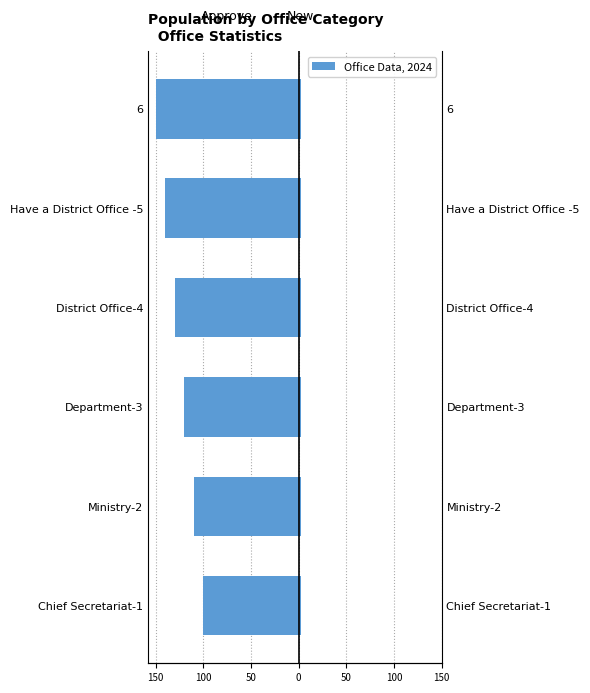

Does the chart contain stacked bars?

No